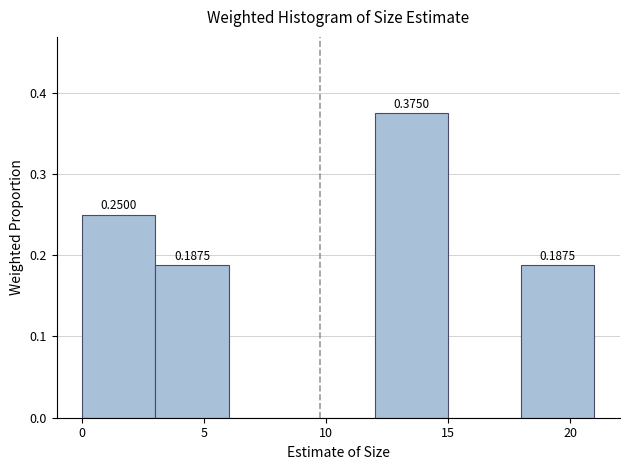

Which range on the x-axis has the tallest bar?

12 to 15